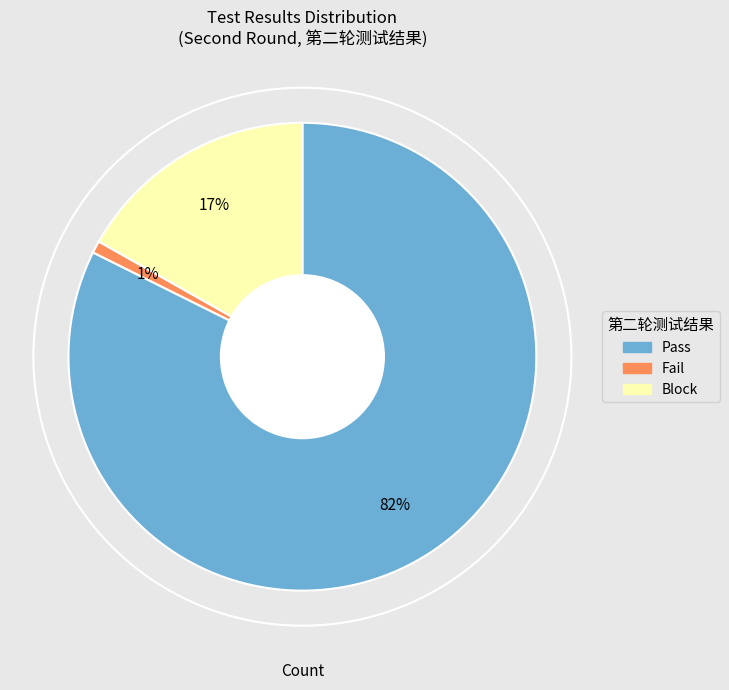

Rank the categories by value from highest to lowest.

Pass, Block, Fail